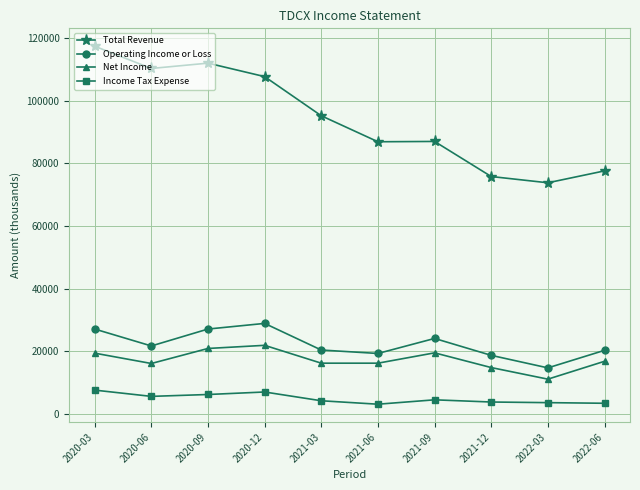

What is the difference between the maximum and second lowest values in the Net Income series?

7100